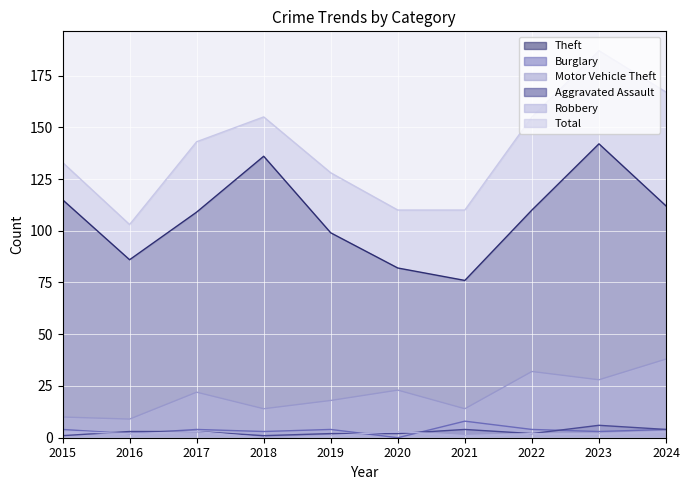

At which category does Aggravated Assault reach its first local valley?

2018